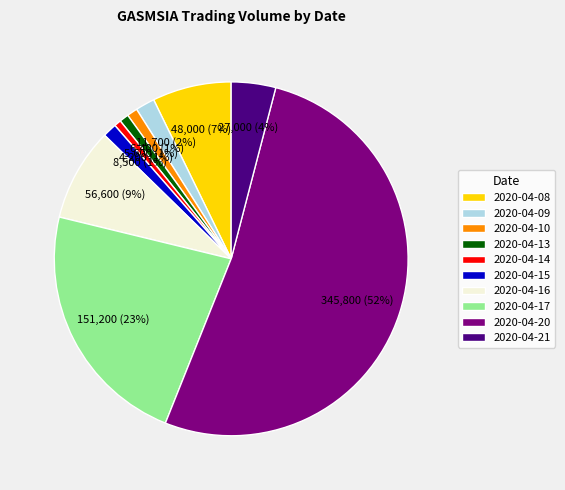

True or false: 2020-04-16 accounts for 1% of the total.

False